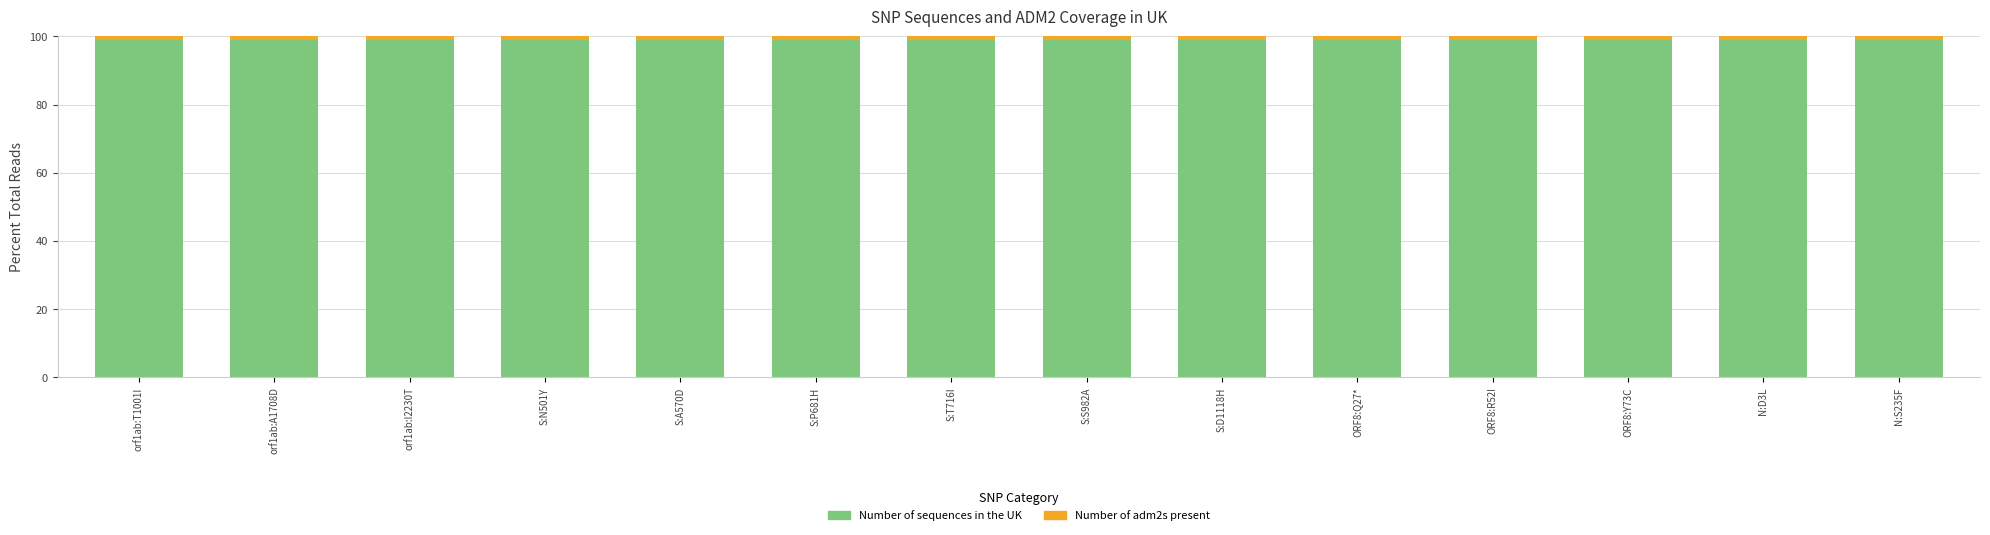

True or false: Number of sequences in the UK has a value of 98.9 at S:S982A.

True